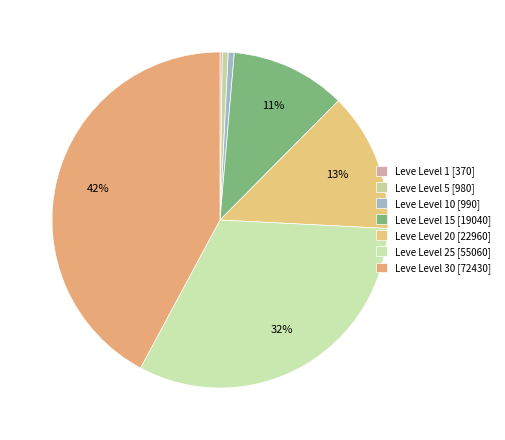

Does any single category account for the majority?

No